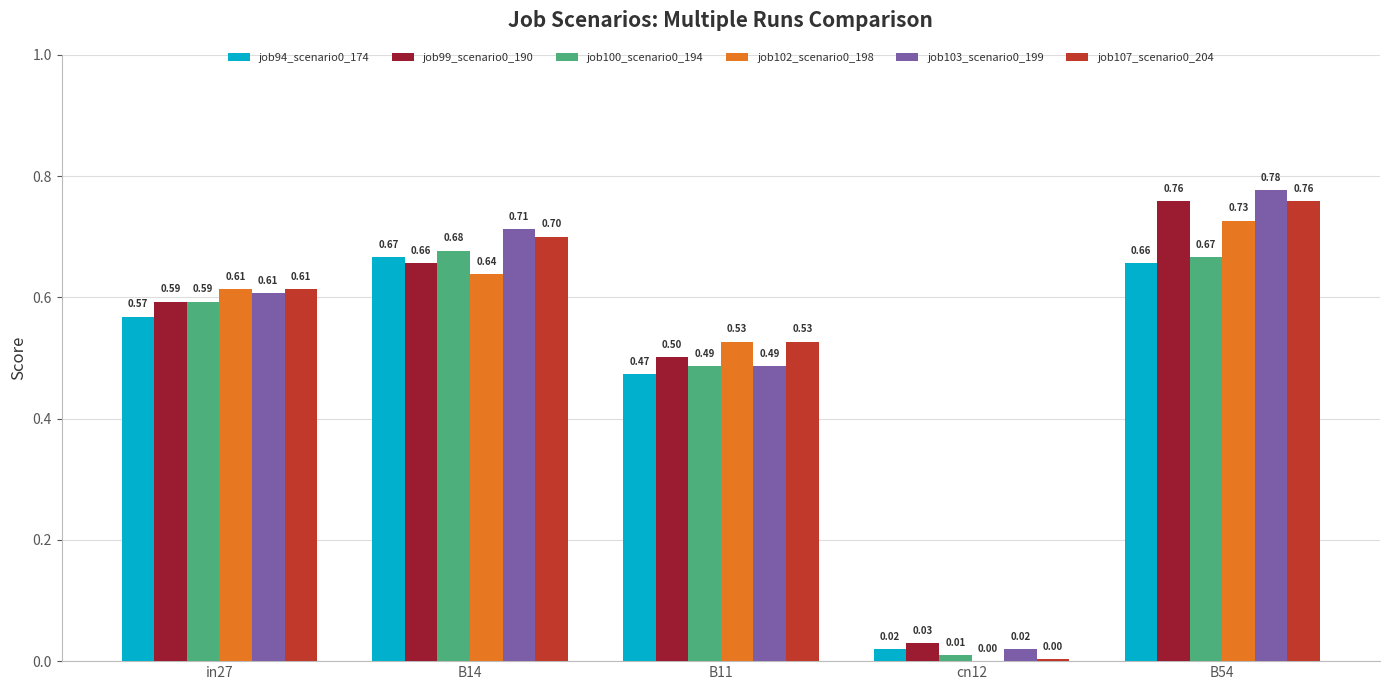

The value of job94_scenario0_174 at B54 is 0.4. True or false?

False